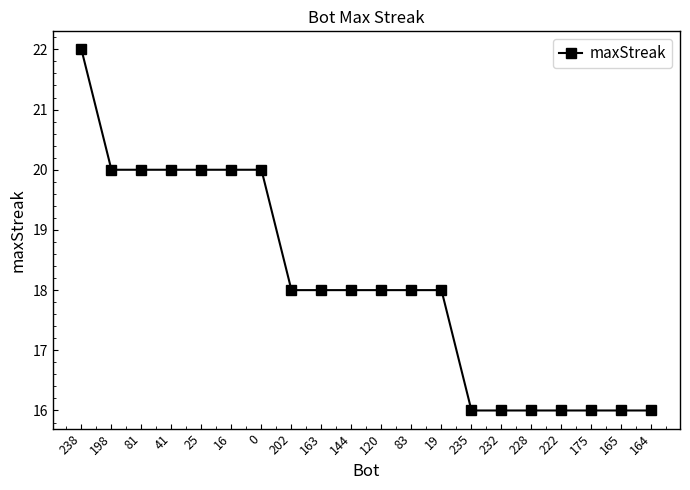

How many distinct data groups are displayed?

1